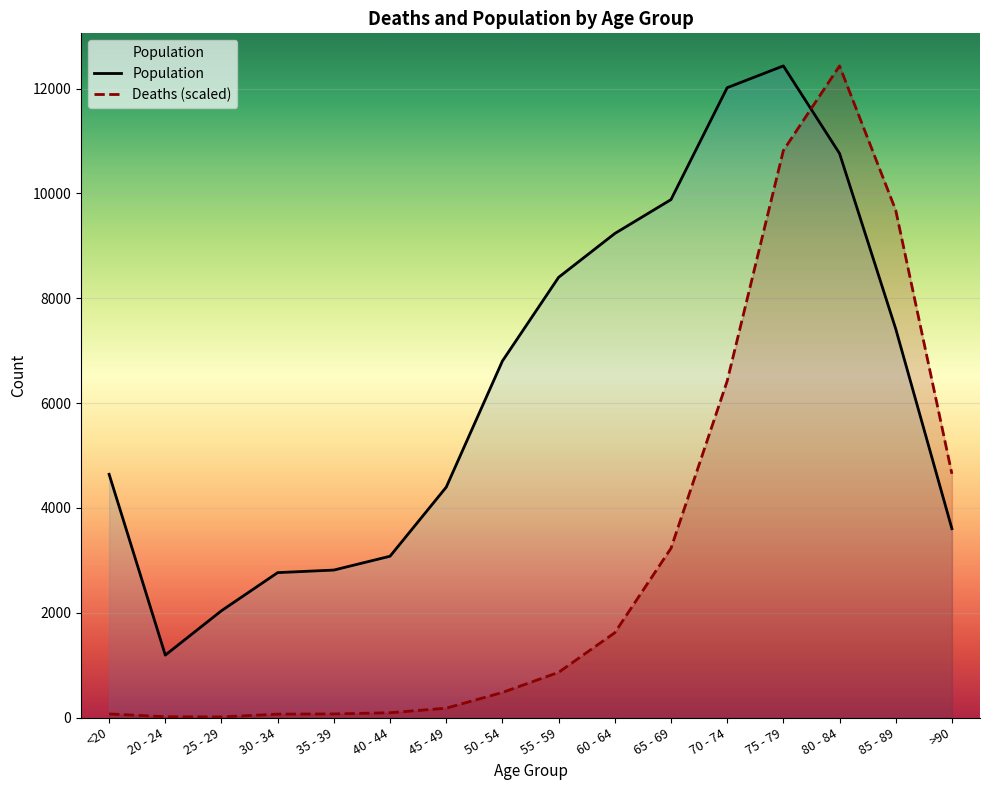

How many values in the Deaths series exceed 862?

8